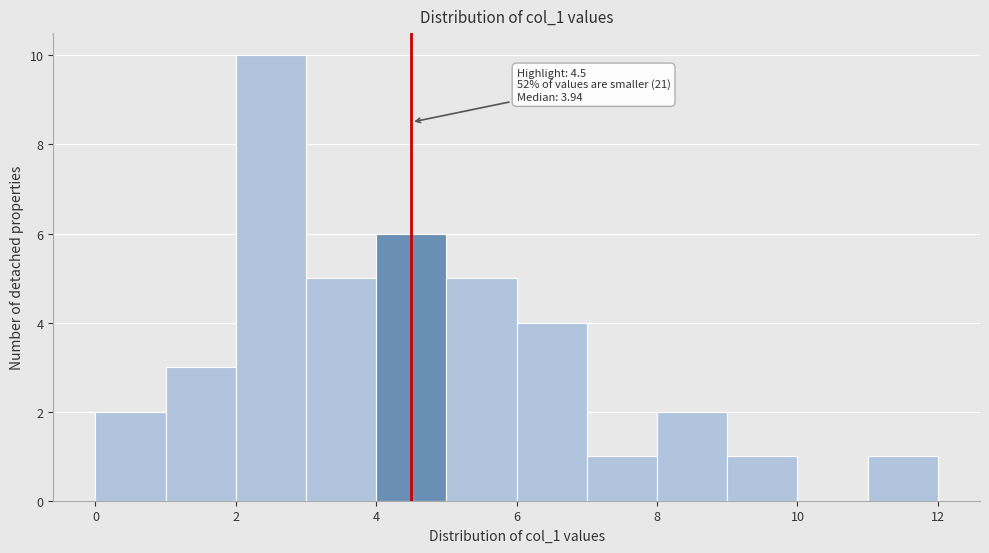

Over which range of the x-axis is the bar tallest?

2 to 3